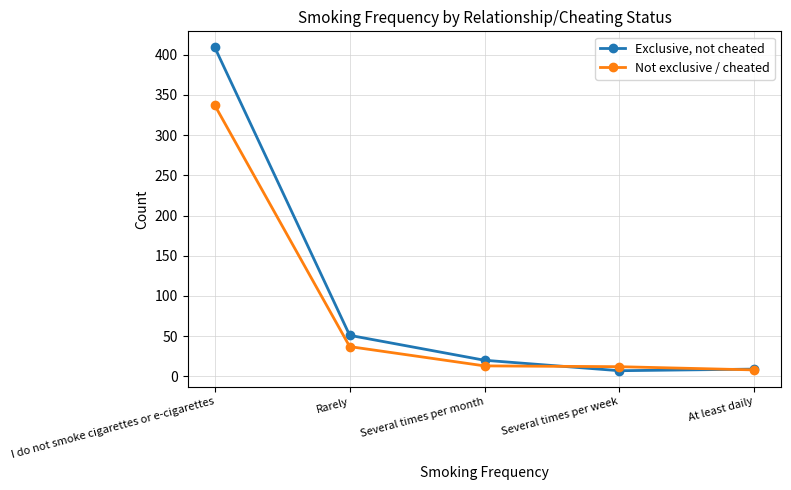

True or false: Not exclusive / cheated has more than 2 points higher than both neighbors.

False